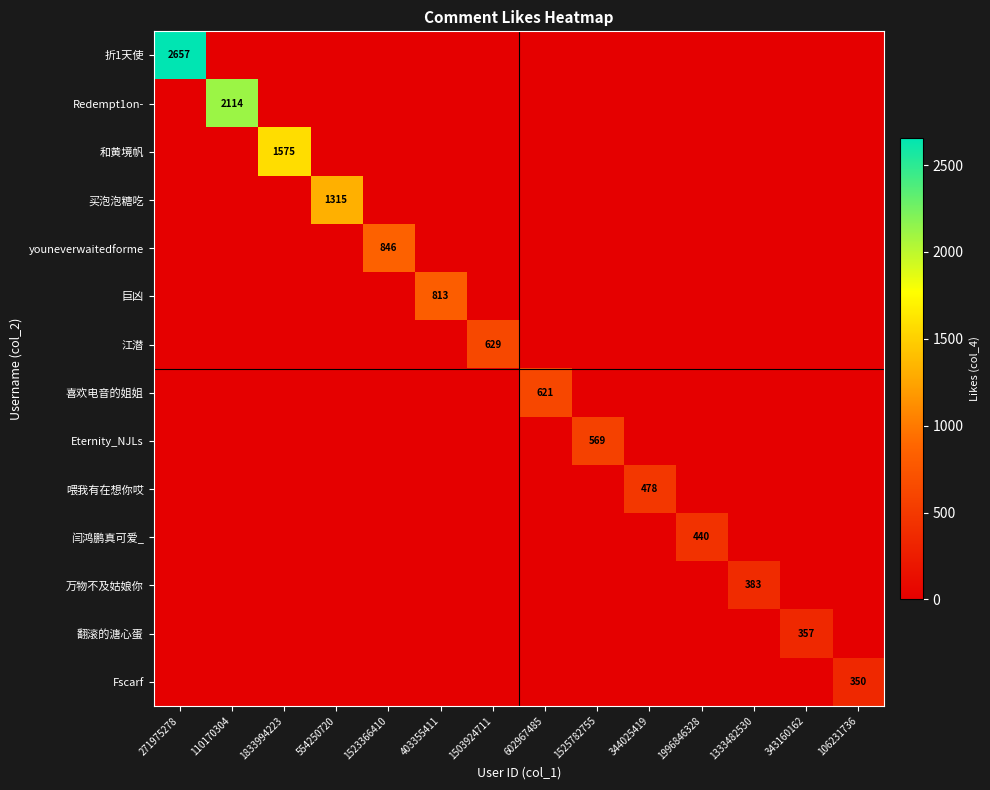

What is the maximum value shown in the chart?

2657